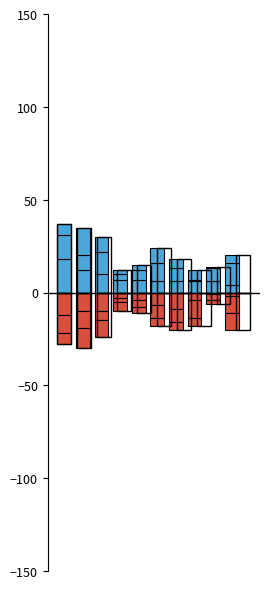

What is the difference between the highest and lowest values at 8?

10